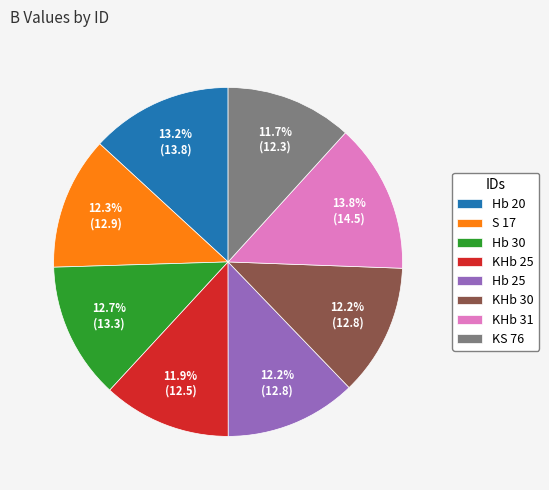

What is the ratio of the value at Hb 20 to the value at Hb 30?

1.0